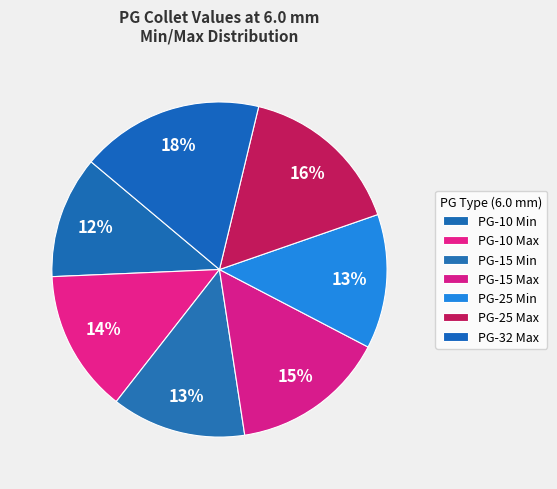

Which slice is the largest?

PG-32 Max